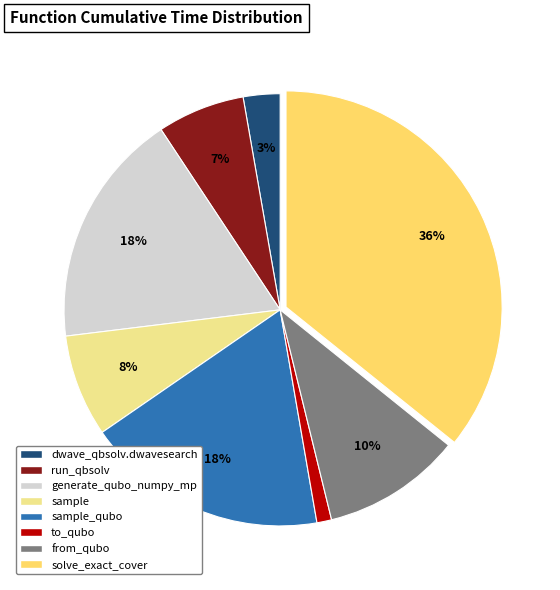

How many segments does this pie chart have?

8